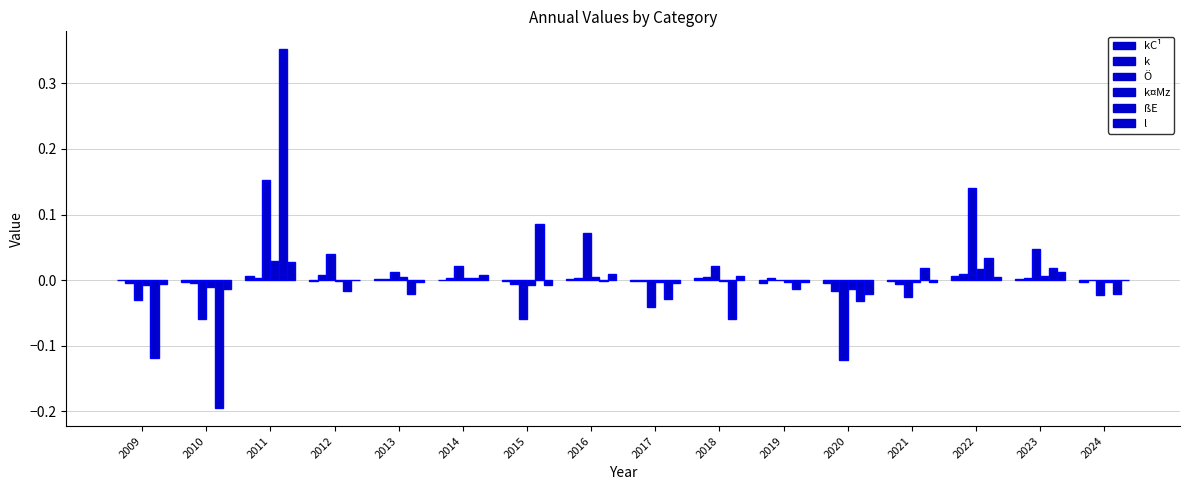

Which series has the widest spread of values?

ßE